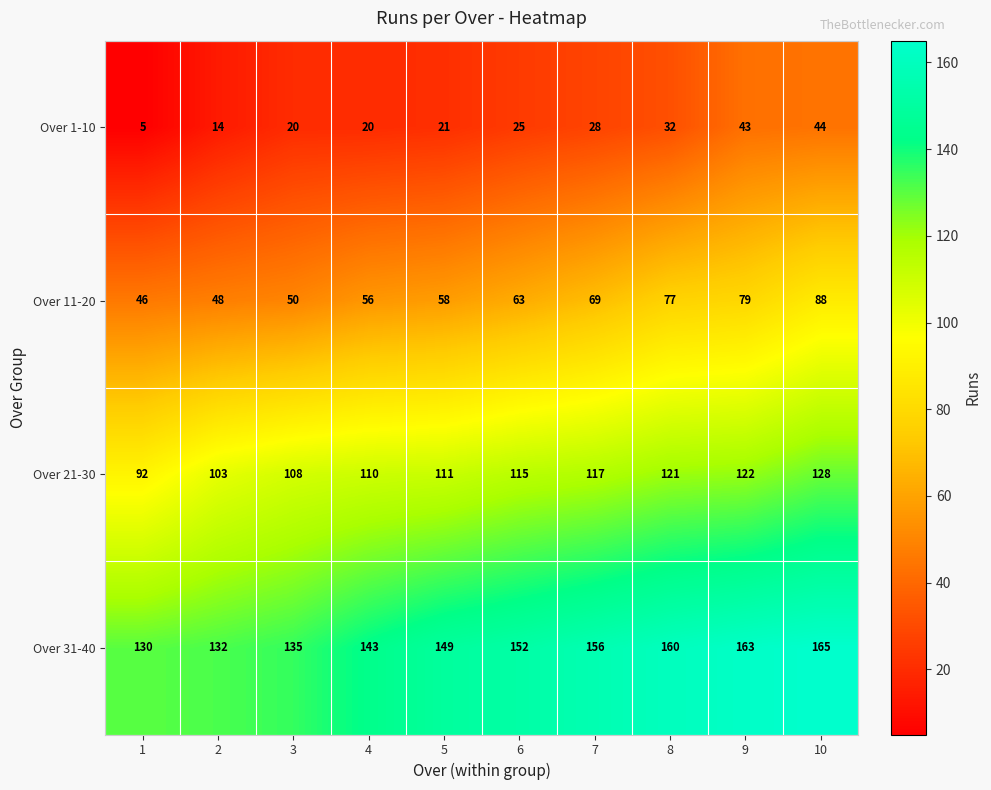

What is the total value across all series at 2?

297